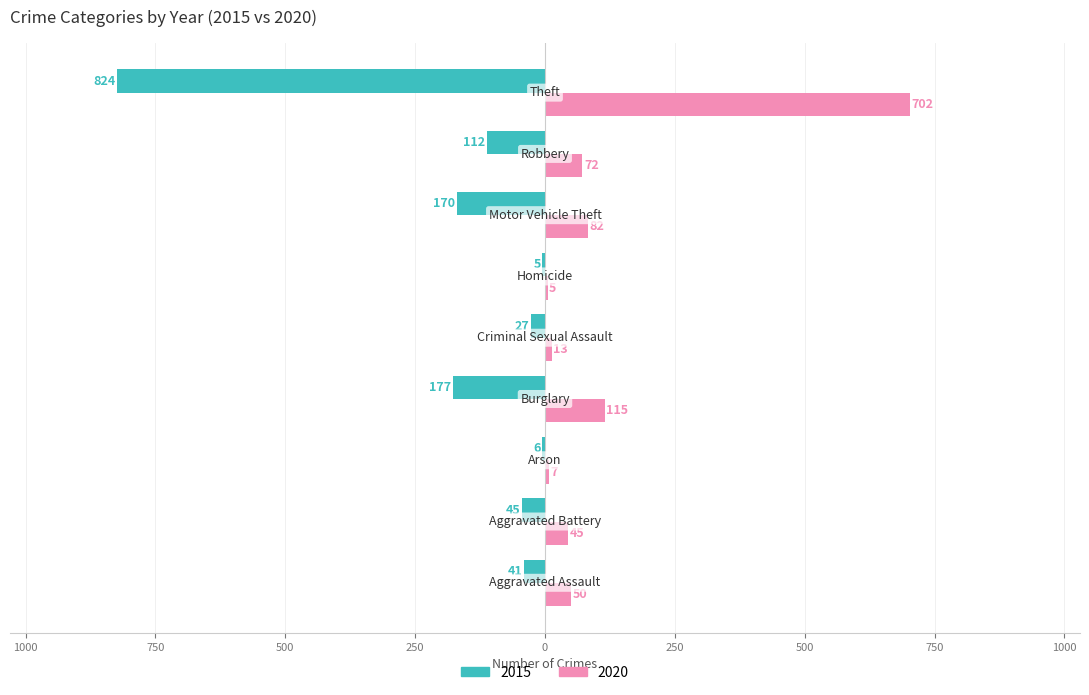

What are all the series names shown in the legend?

2015, 2020